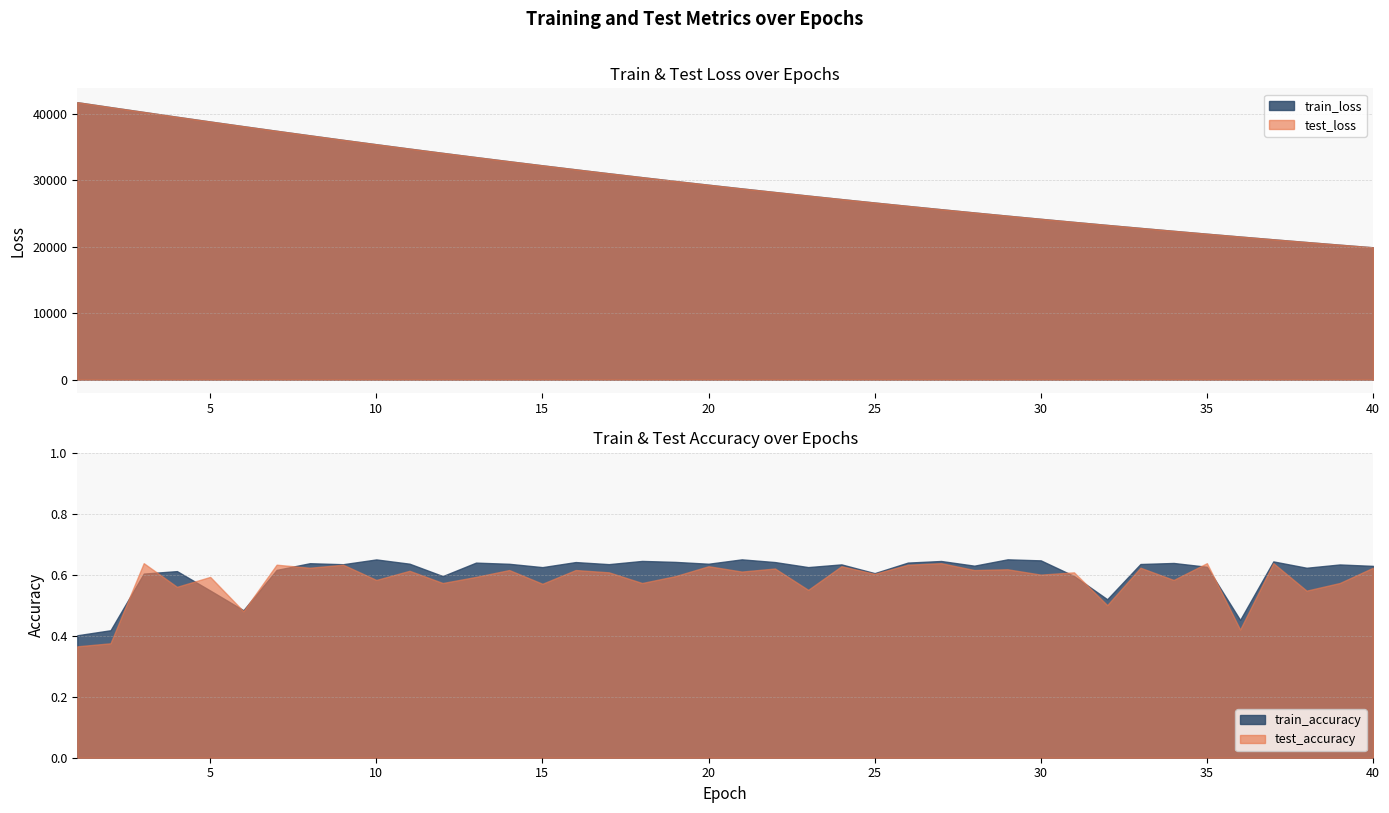

What is the maximum value shown in the chart?

41766.8